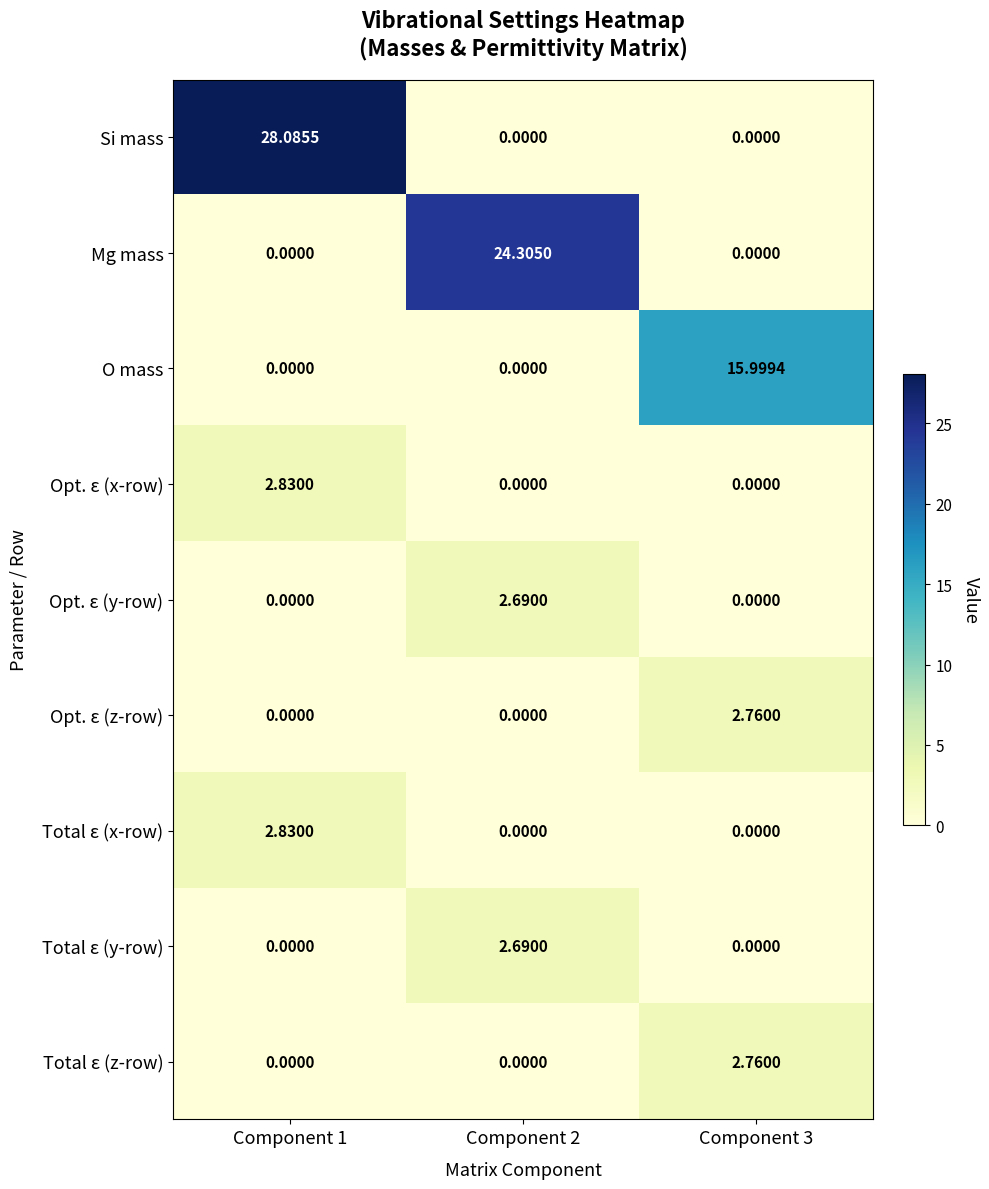

Count the number of categories in the chart.

3